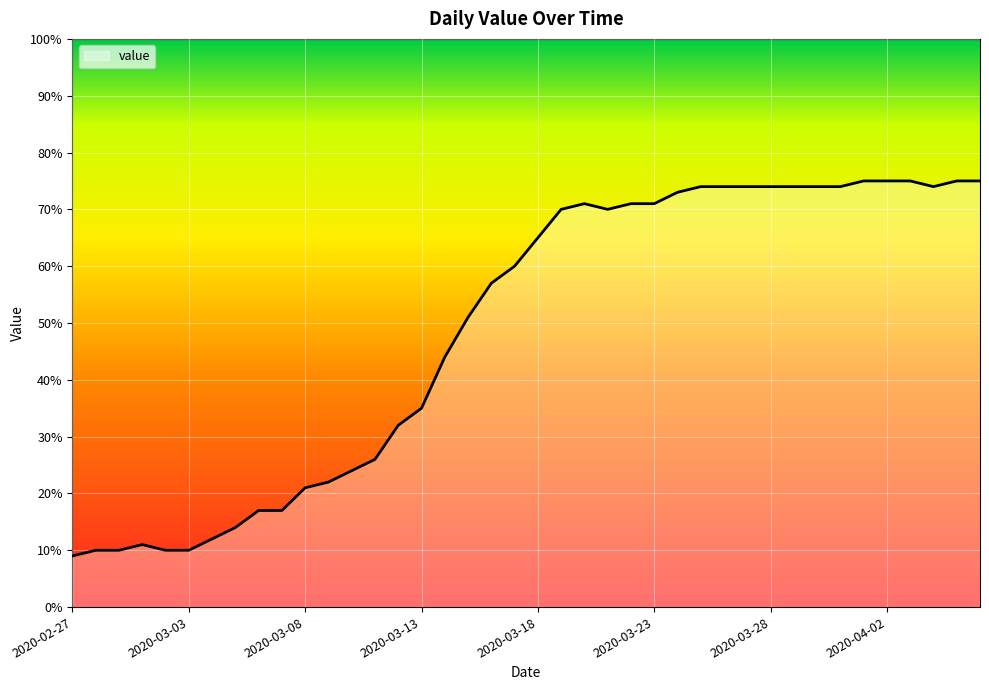

What is the smallest value displayed?

9